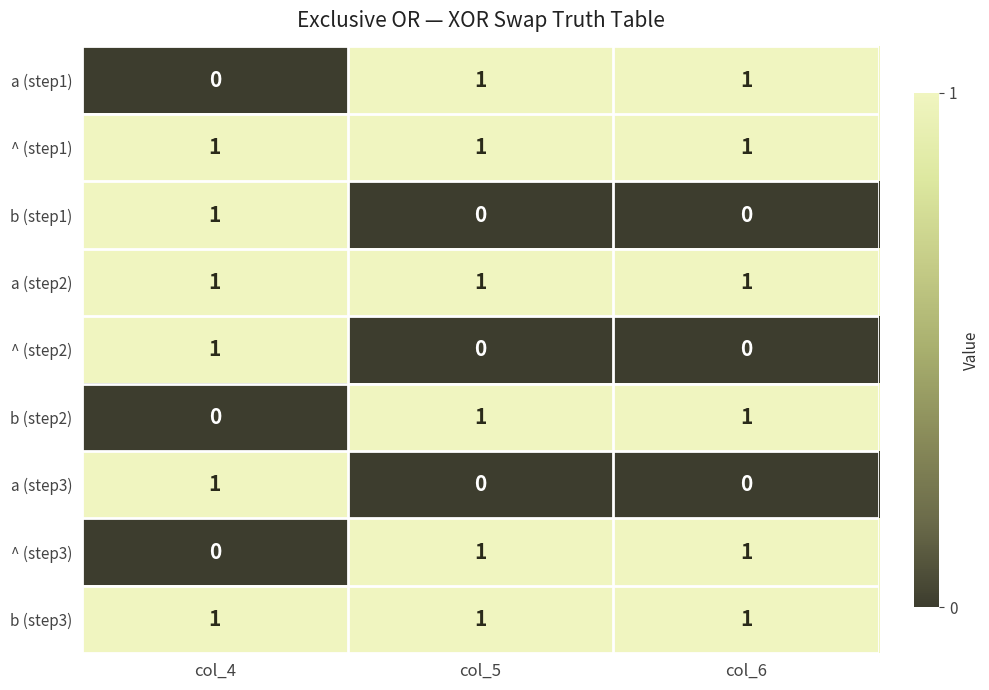

The value of a (step1) at col_4 is 0. True or false?

True